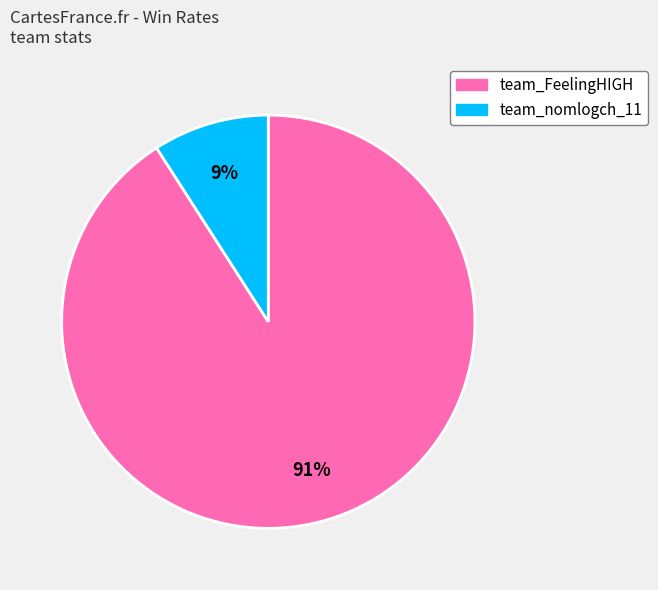

How many segments does this pie chart have?

2